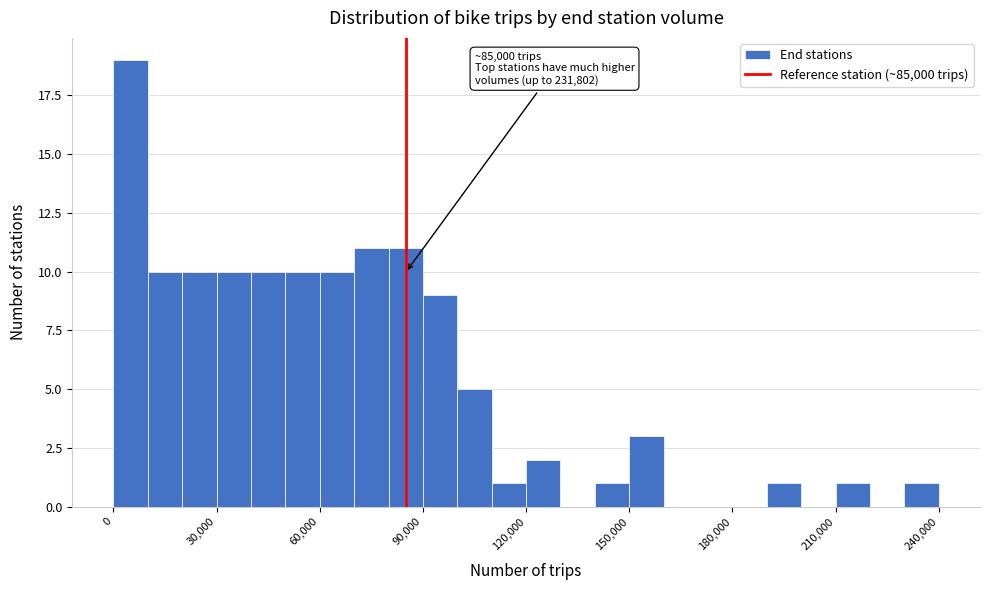

Read against the x-axis, roughly where is the centre of the tallest bar?

5000